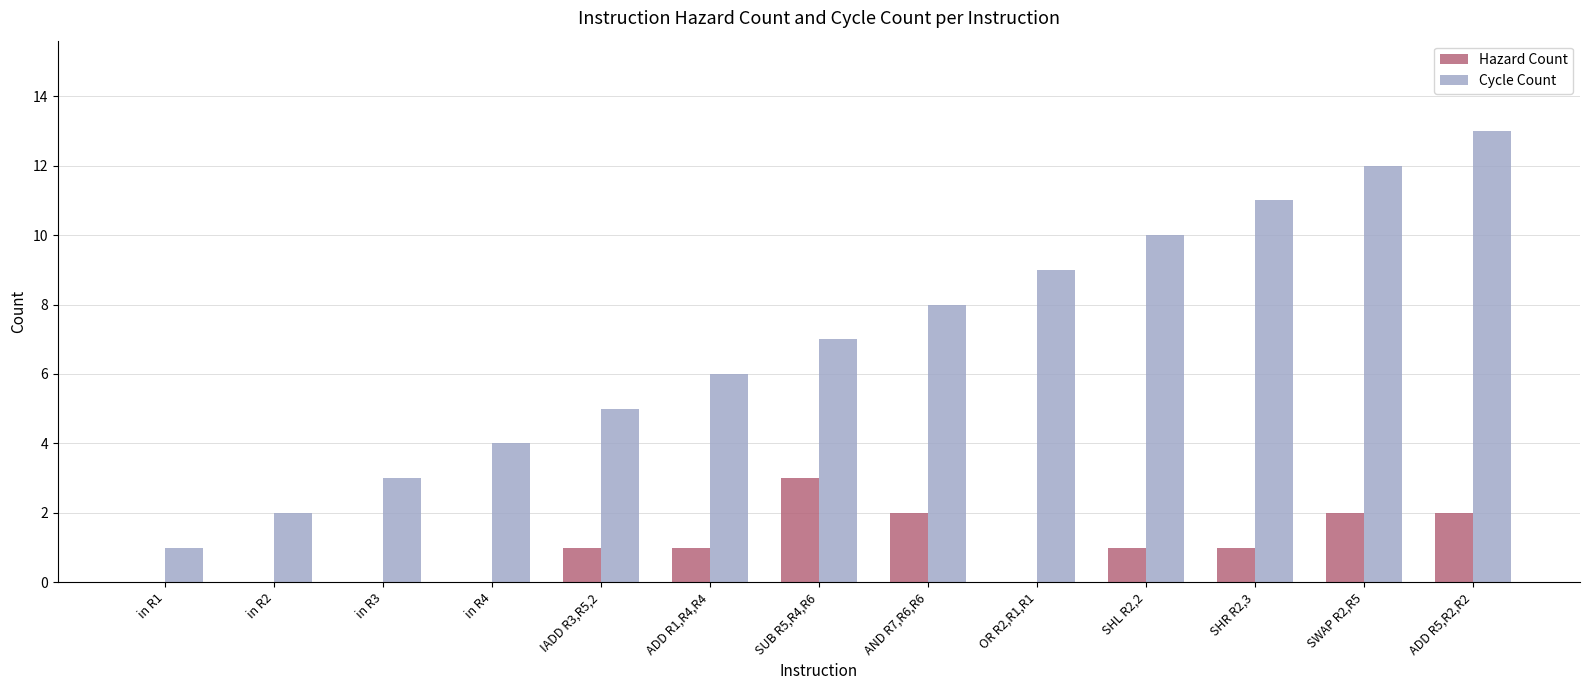

Reading right to left, transcribe all the data shown in this chart.

Hazard Count: ADD R5,R2,R2=2	SWAP R2,R5=2	SHR R2,3=1	SHL R2,2=1	OR R2,R1,R1=0	AND R7,R6,R6=2	SUB R5,R4,R6=3	ADD R1,R4,R4=1	IADD R3,R5,2=1	in R4=0	in R3=0	in R2=0	in R1=0
Cycle Count: ADD R5,R2,R2=13	SWAP R2,R5=12	SHR R2,3=11	SHL R2,2=10	OR R2,R1,R1=9	AND R7,R6,R6=8	SUB R5,R4,R6=7	ADD R1,R4,R4=6	IADD R3,R5,2=5	in R4=4	in R3=3	in R2=2	in R1=1